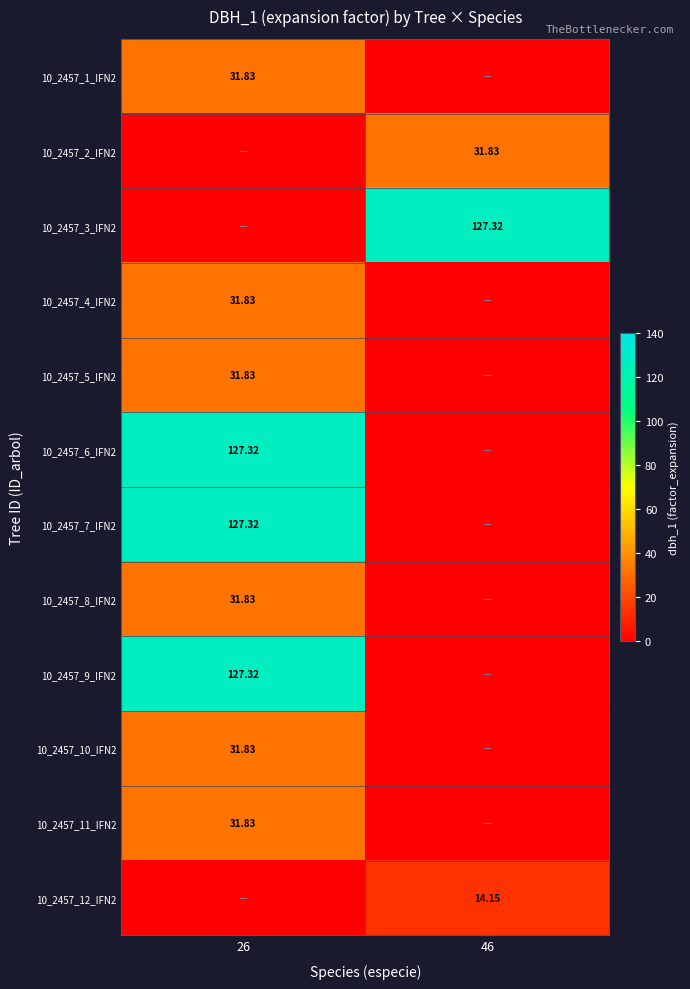

Is the value of 10_2457_1_IFN2 at 26 greater than the value of 10_2457_3_IFN2 at 46?

No